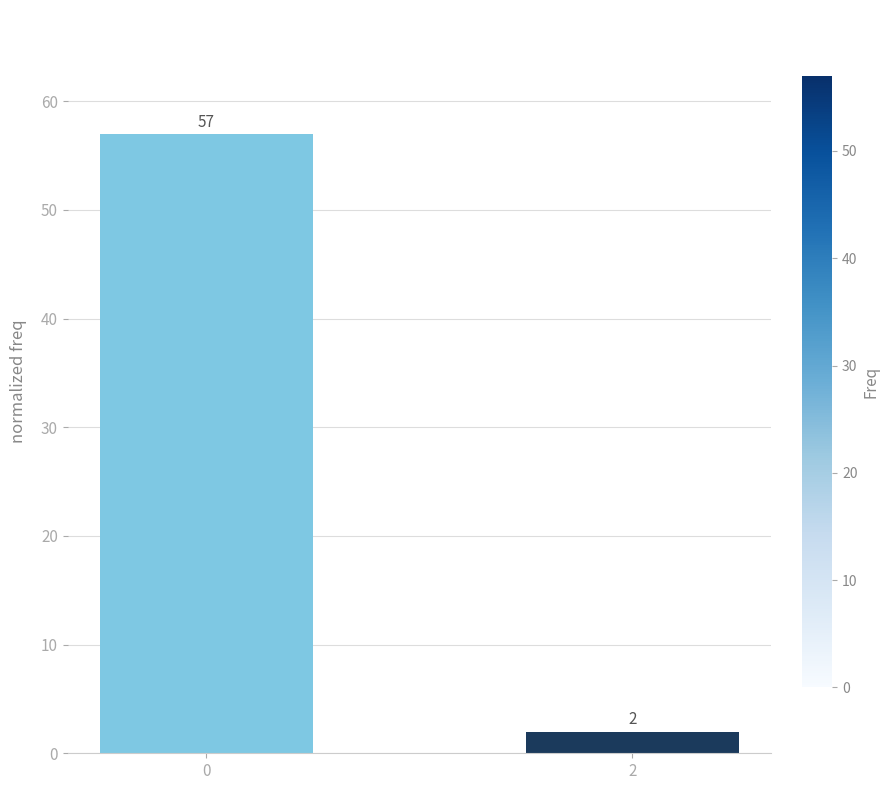

Does the chart contain stacked bars?

No